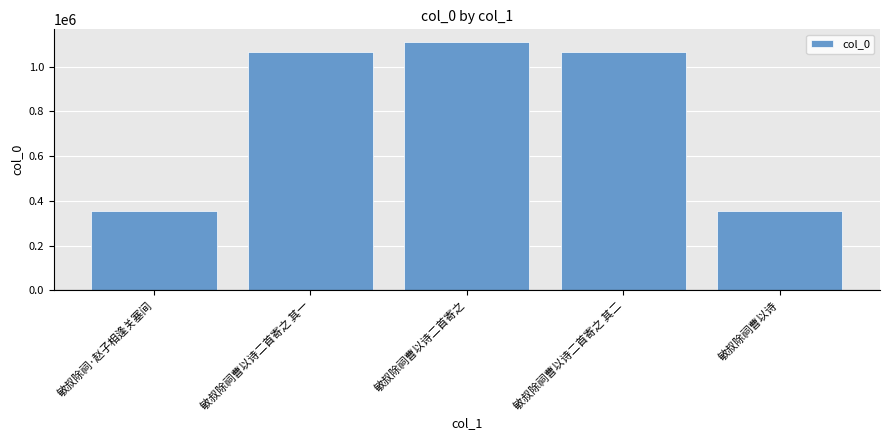

What is the ratio of the value at 敏叔除祠曹以诗二首寄之 其一 to the value at 敏叔除祠·赵子相逢关塞间?

3.0